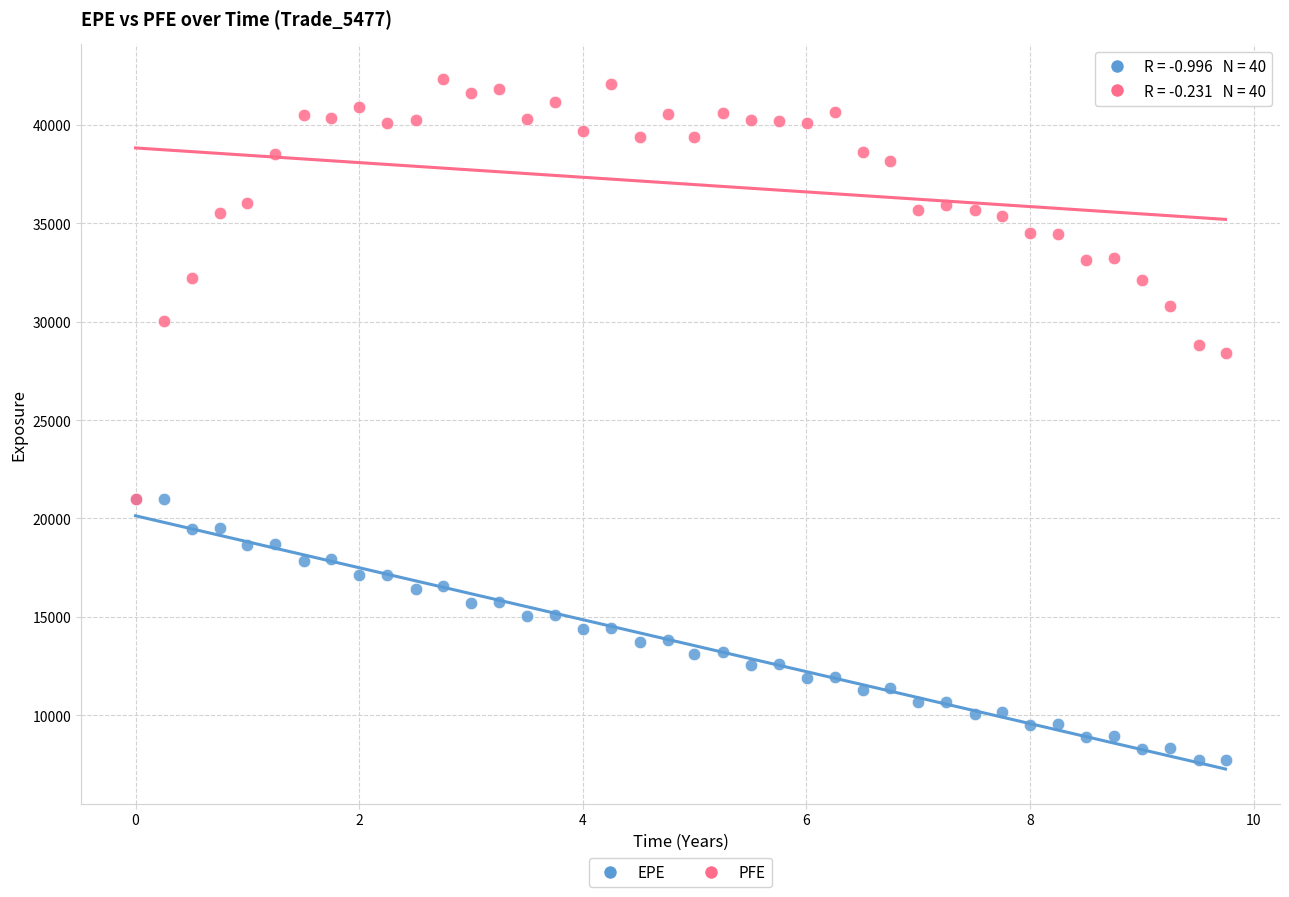

Across all series, what Y value is closest to 25033?

28384.3